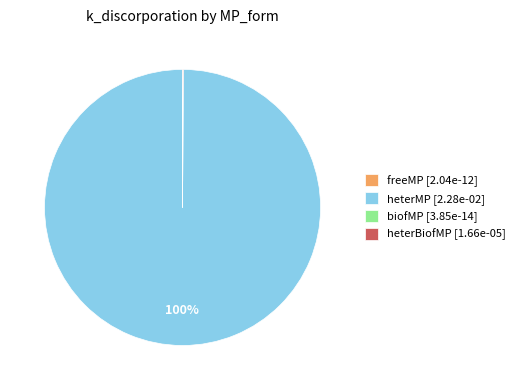

To the nearest percent, what is the difference between the largest and smallest slice percentages?

100%